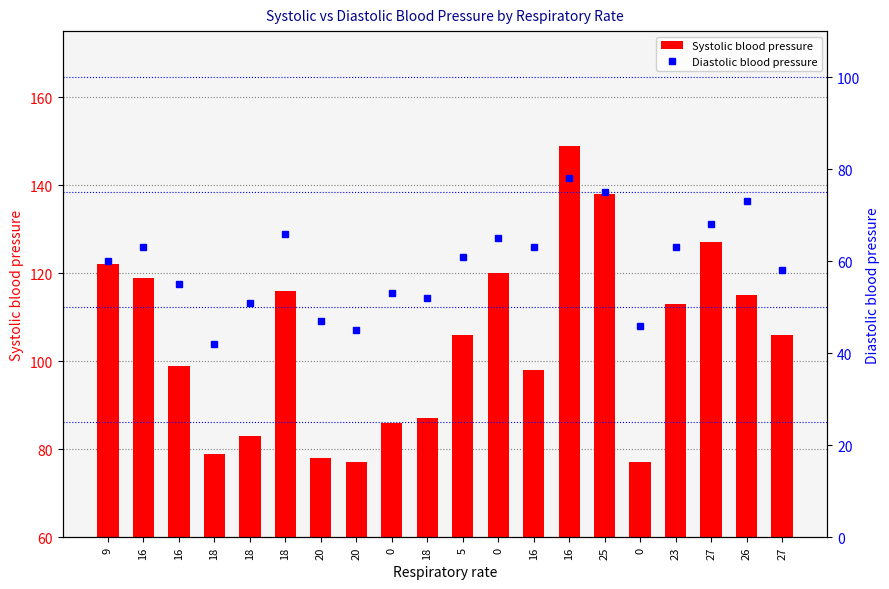

What is the value of the Systolic blood pressure bar at the 2nd from the left?

119